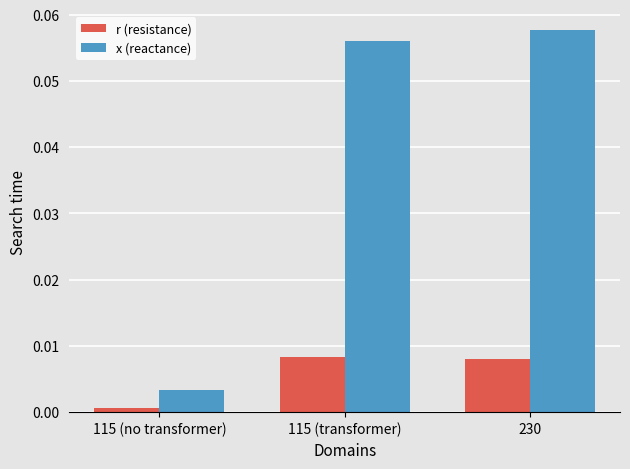

What are all the series names shown in the legend?

r (resistance), x (reactance)